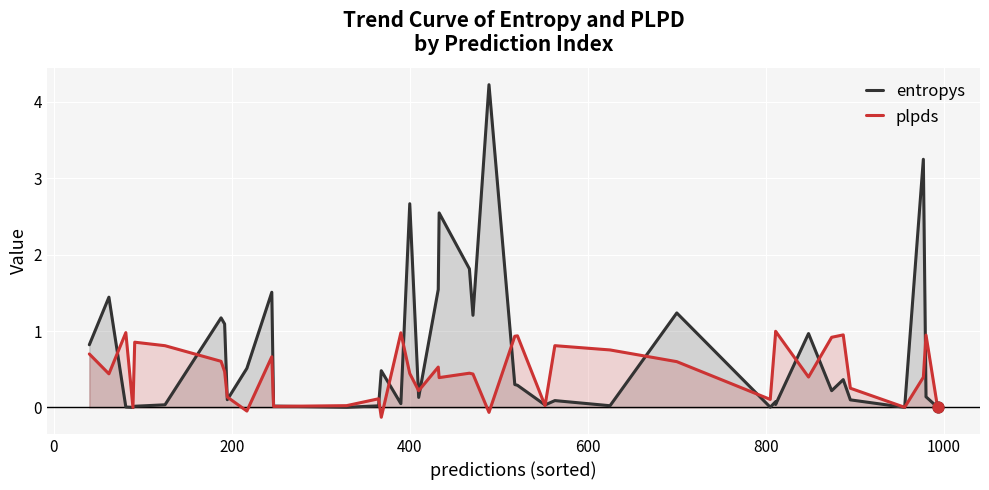

What are all the series names shown in the legend?

entropys, plpds